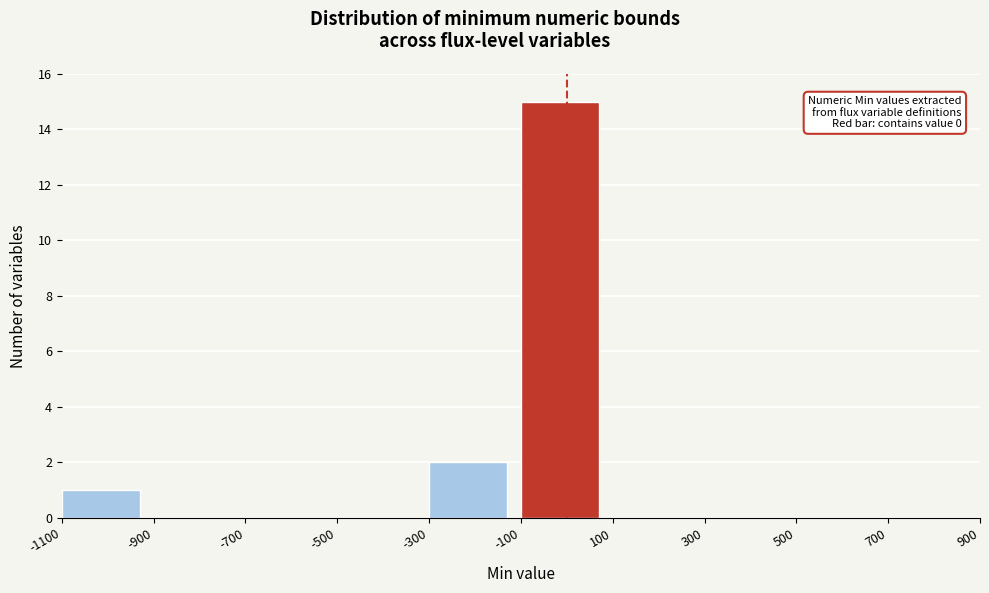

Over which range of the x-axis is the bar tallest?

-100 to 100